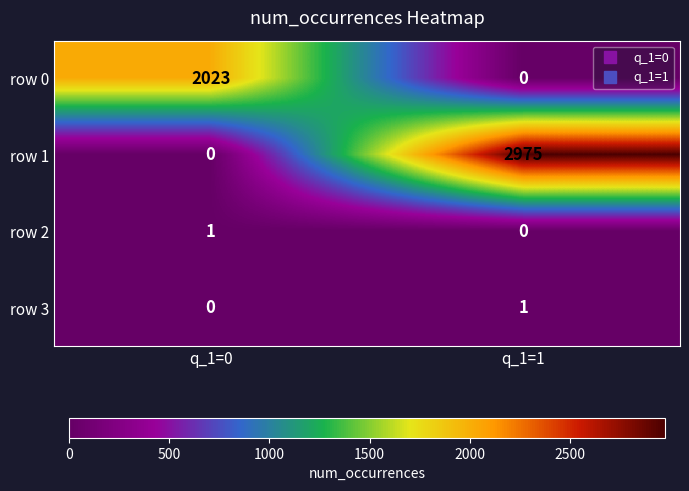

Which category has the lowest value in the row 3 series?

q_1=0